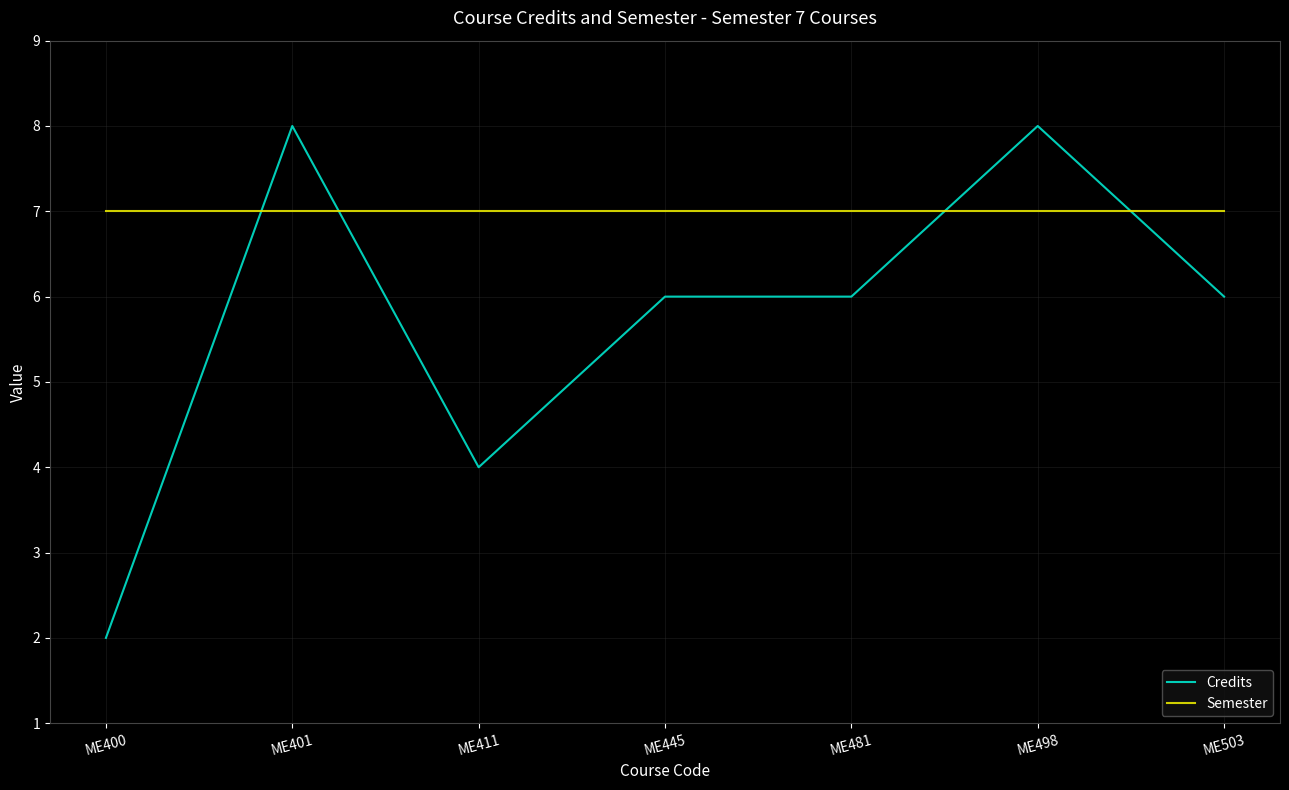

Which series changed the most between ME400 and ME411?

Credits